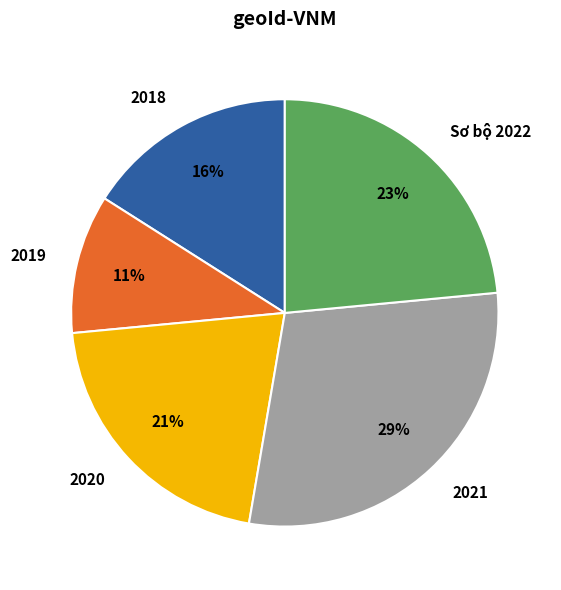

Rank the categories by value from highest to lowest.

2021, Sơ bộ 2022, 2020, 2018, 2019